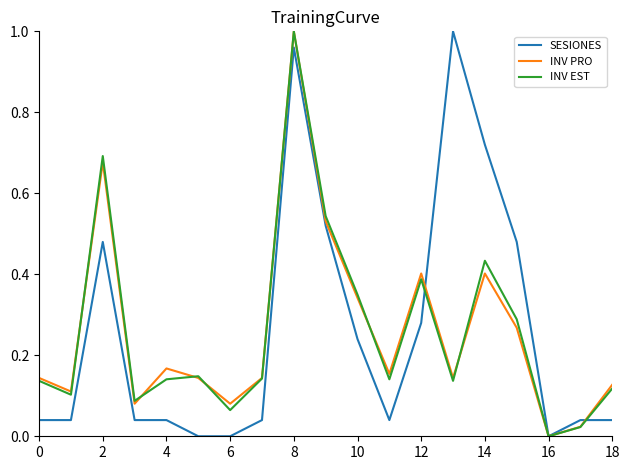

Reading left to right, what are all the values shown in this chart?

SESIONES: 0.0	0.0	0.5	0.0	0.0	0.0	0.0	0.0	1.0	0.5	0.2	0.0	0.3	1.0	0.7	0.5	0.0	0.0	0.0
INV PRO: 0.1	0.1	0.7	0.1	0.2	0.1	0.1	0.1	1.0	0.5	0.3	0.2	0.4	0.1	0.4	0.3	0.0	0.0	0.1
INV EST: 0.1	0.1	0.7	0.1	0.1	0.1	0.1	0.1	1.0	0.5	0.3	0.1	0.4	0.1	0.4	0.3	0.0	0.0	0.1